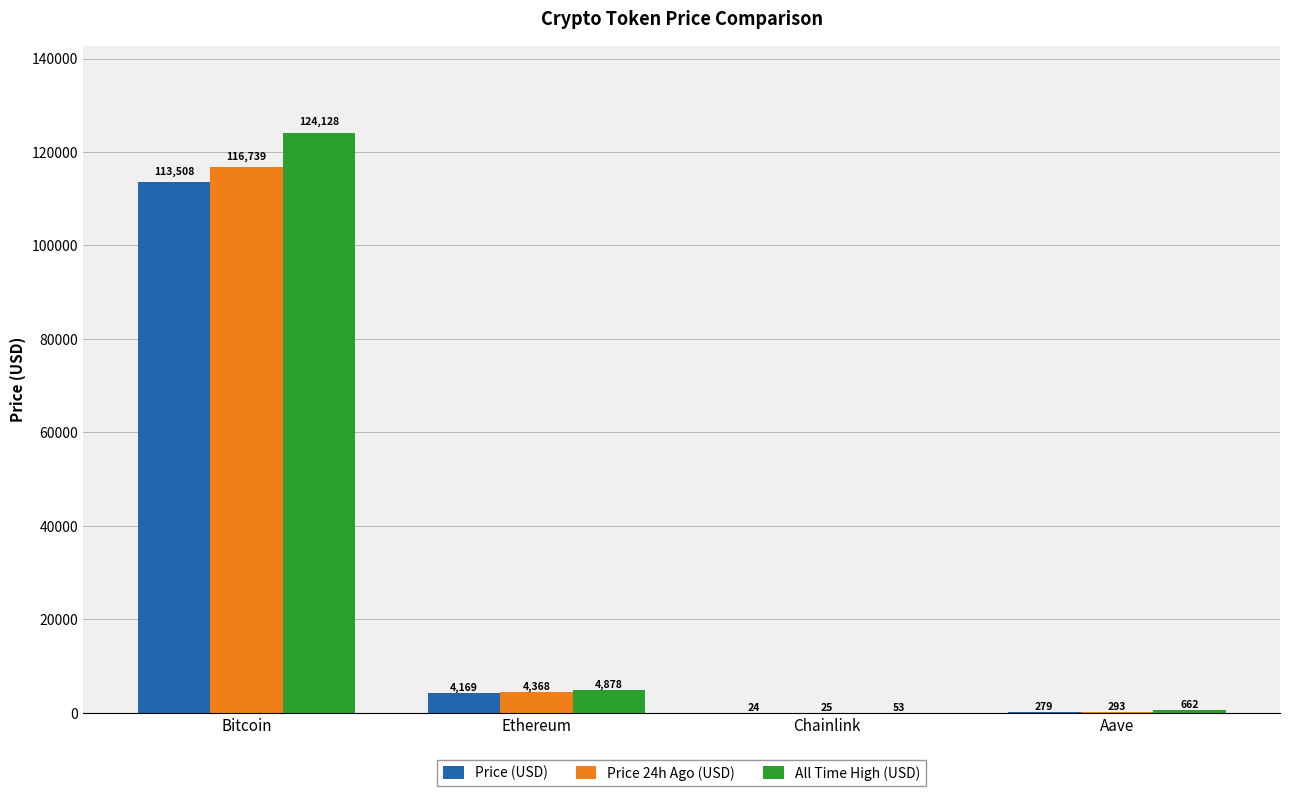

Where is Price (USD) nearest to the value 56766?

Ethereum